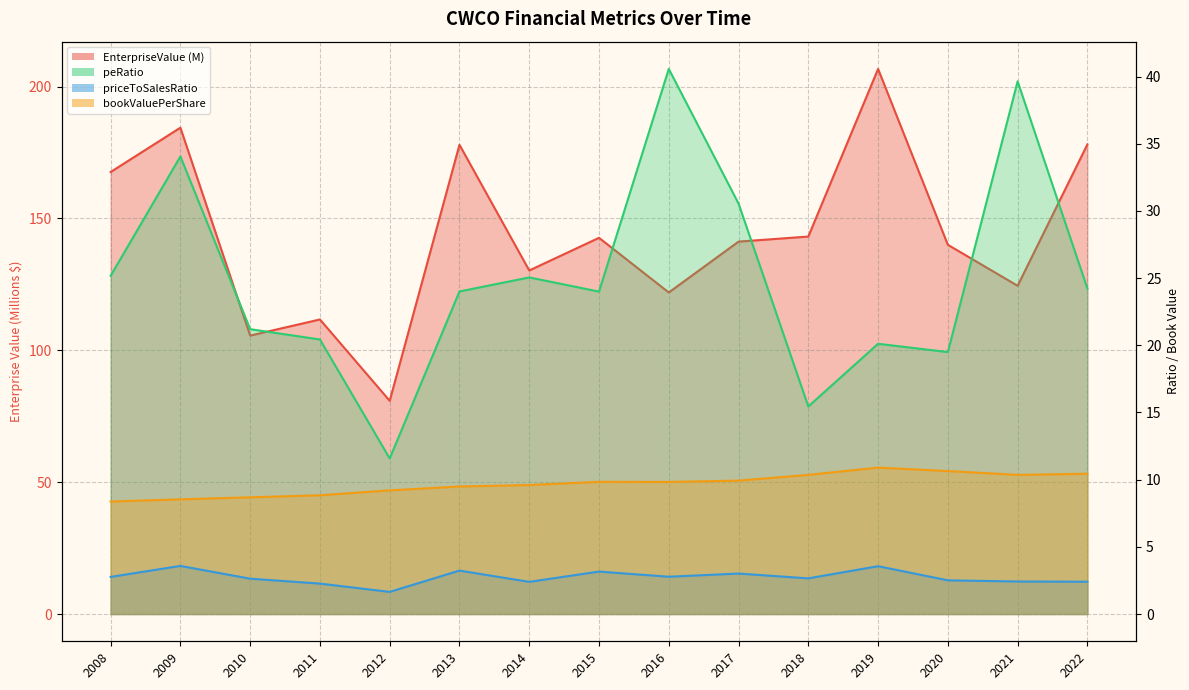

What is the difference between the highest and lowest values at 2013?

174.7